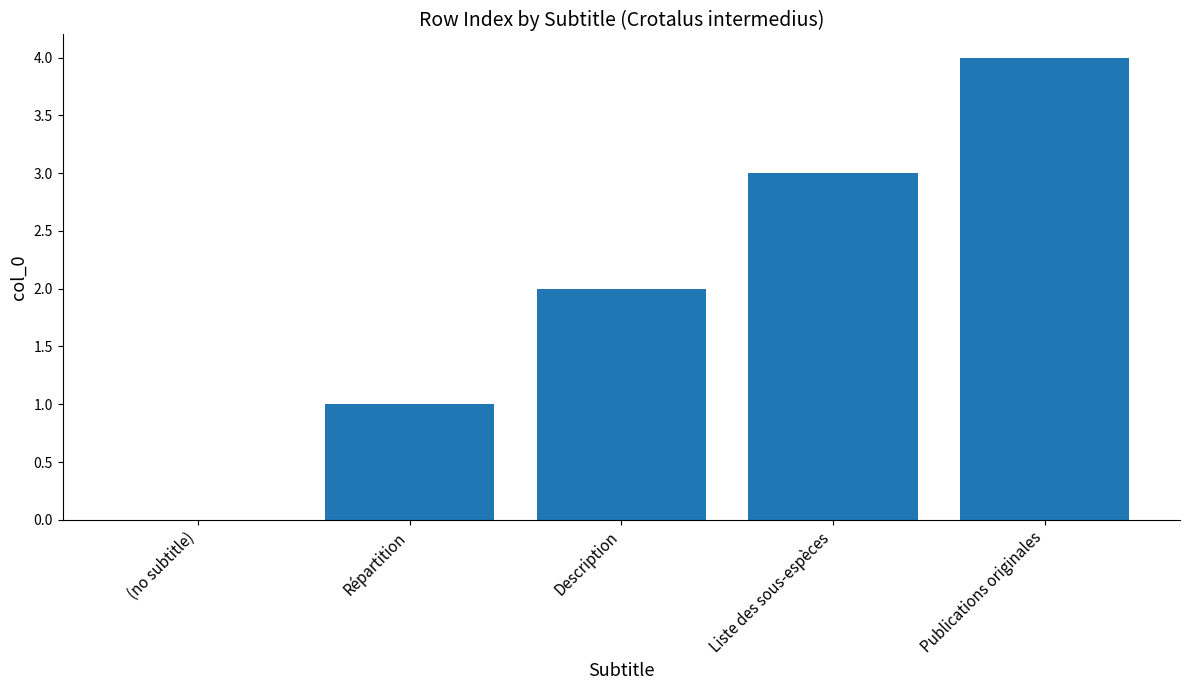

At which category does the chart reach its peak across all series?

Publications originales